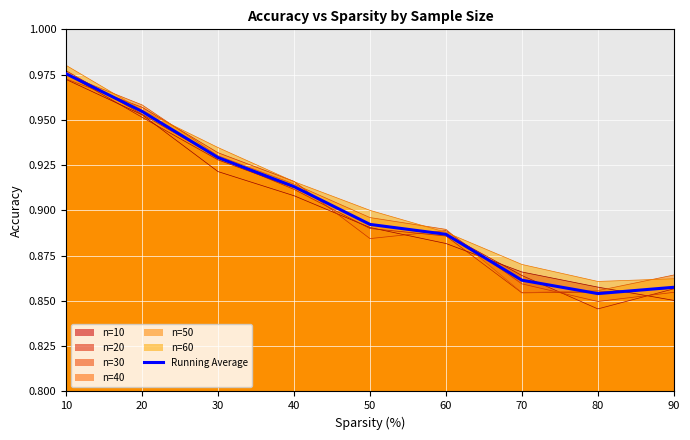

The chart shows a value of 0.2 at 90. True or false?

False